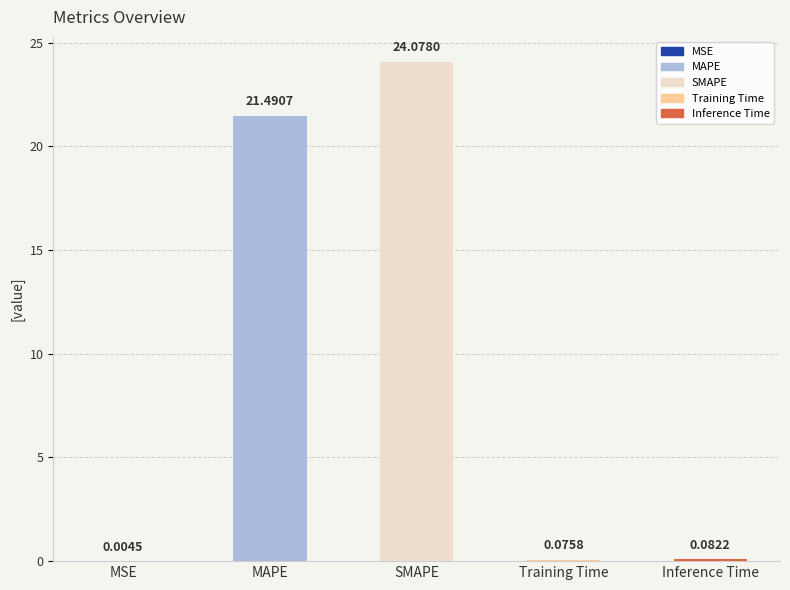

Which has a higher value, MSE or SMAPE?

SMAPE